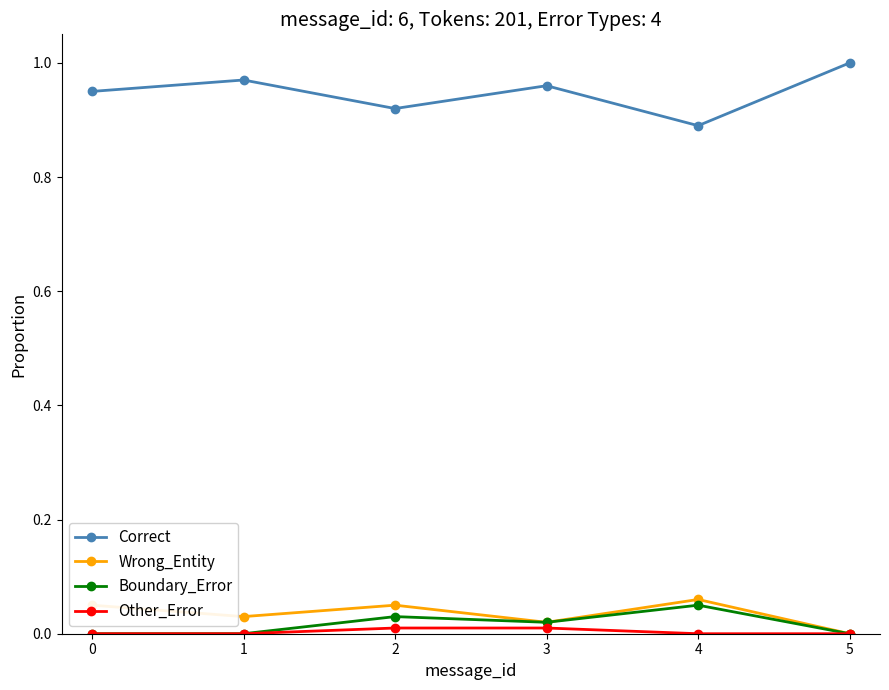

The Wrong_Entity series shows 0.0 at 2. True or false?

False